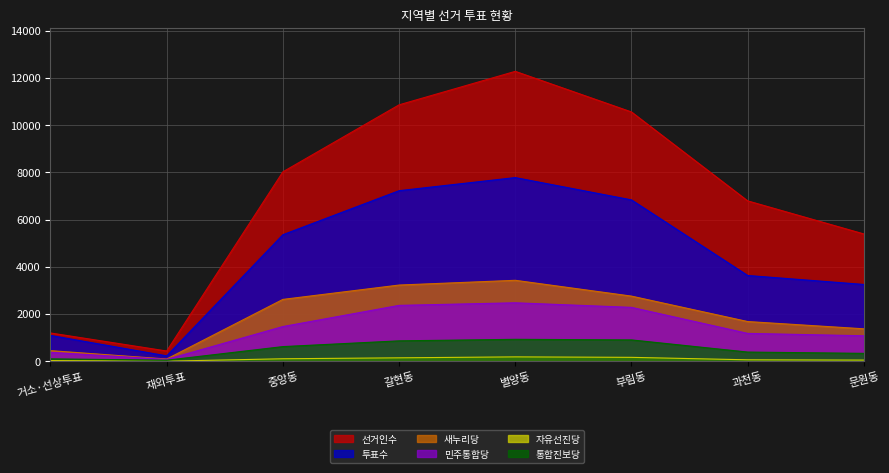

How many series are shown in this chart?

6